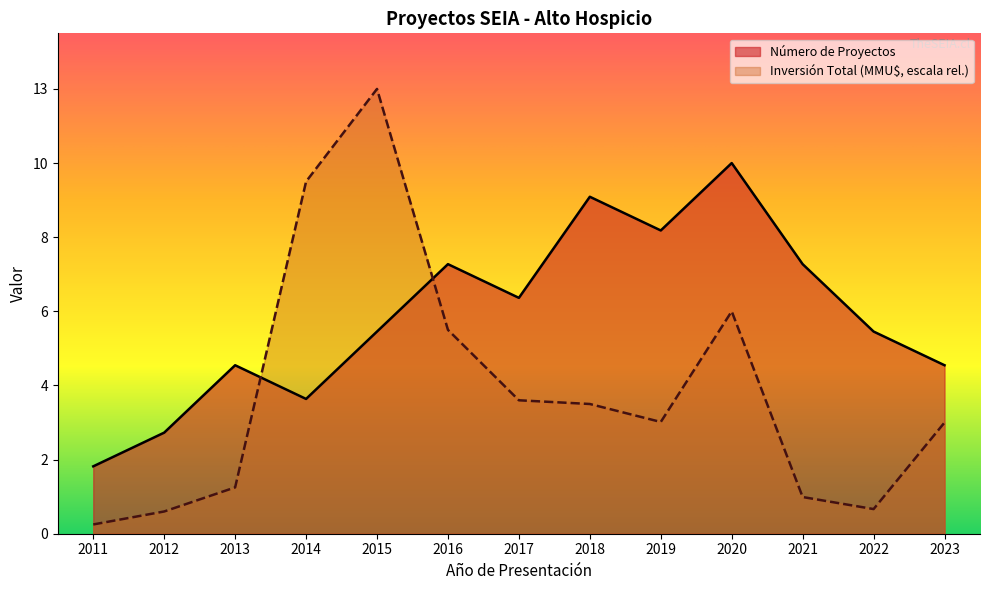

What are all the series names shown in the legend?

Número de Proyectos, Inversión Total (MMU$, escala rel.)